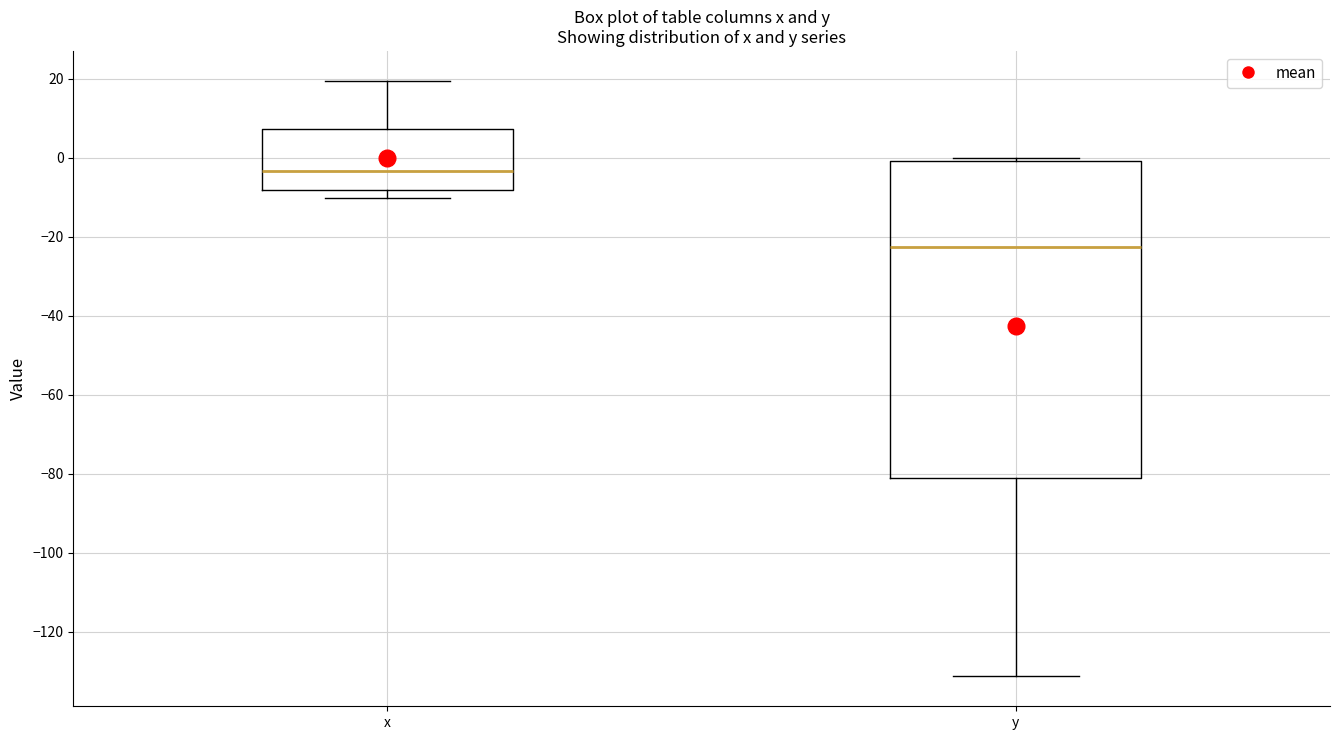

Which box is the tallest, from its lower edge to its upper edge?

y